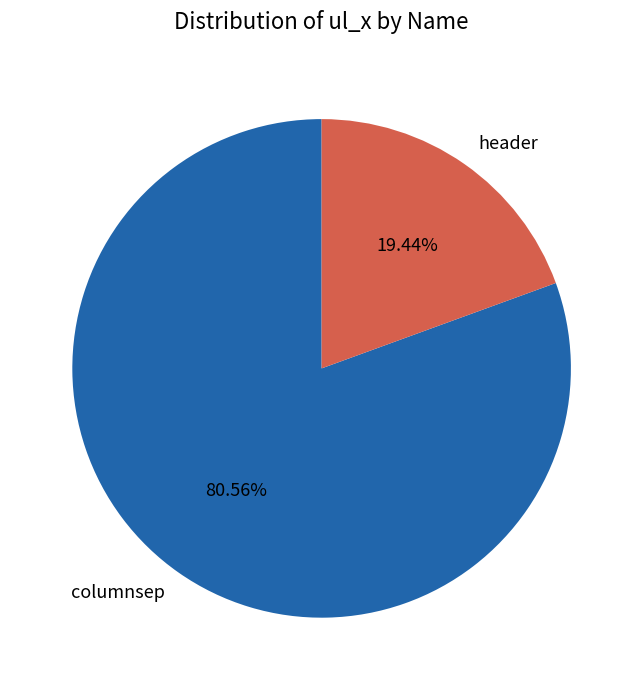

To the nearest percent, what portion does columnsep represent?

81%